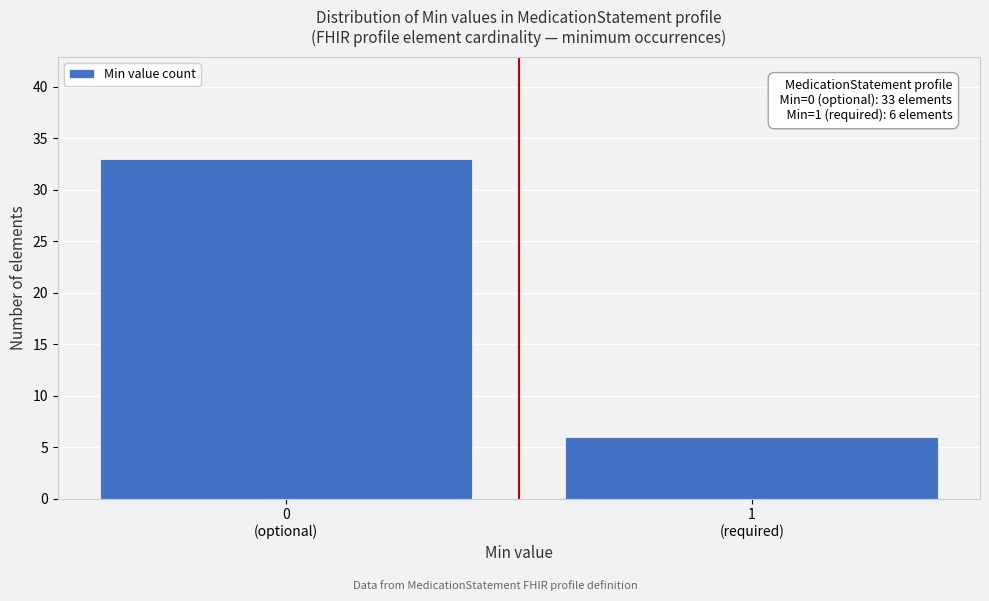

Reading left to right, extract all data points from this chart.

33	6